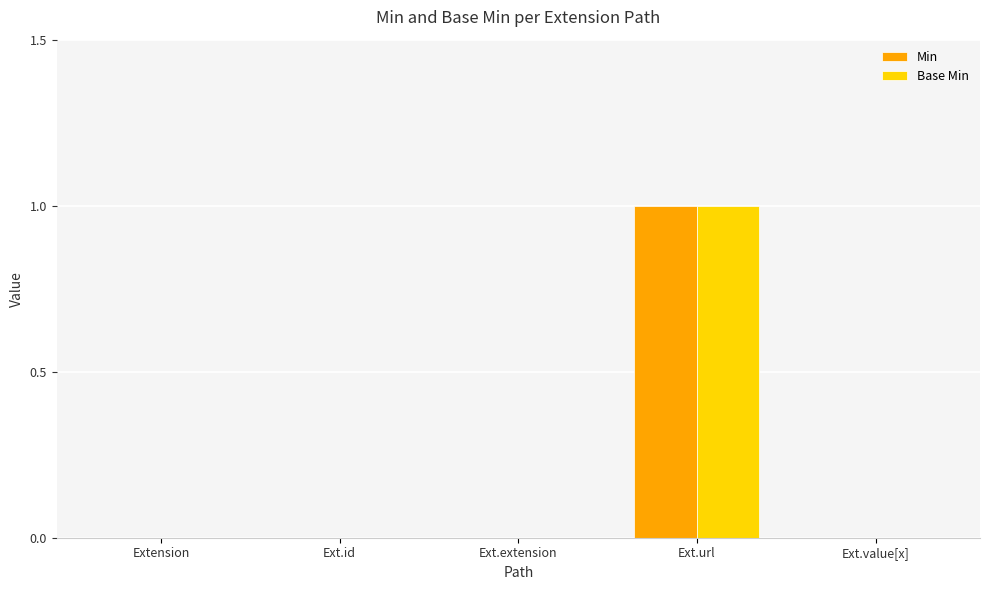

At which category is the sum across all series the highest?

Ext.url